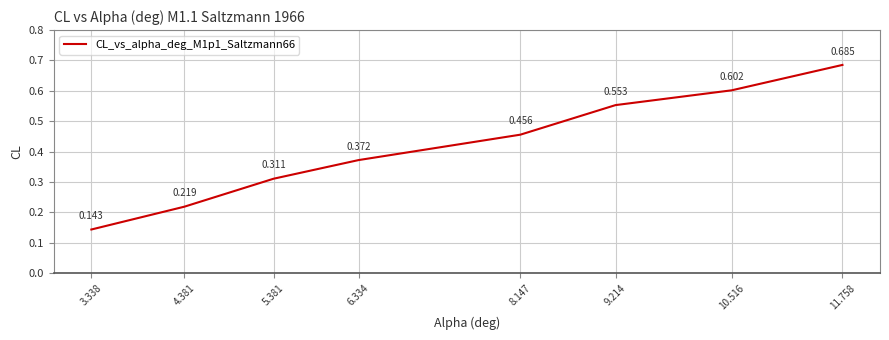

Reading left to right, what are all the values shown in this chart?

0.1	0.2	0.3	0.4	0.5	0.6	0.6	0.7